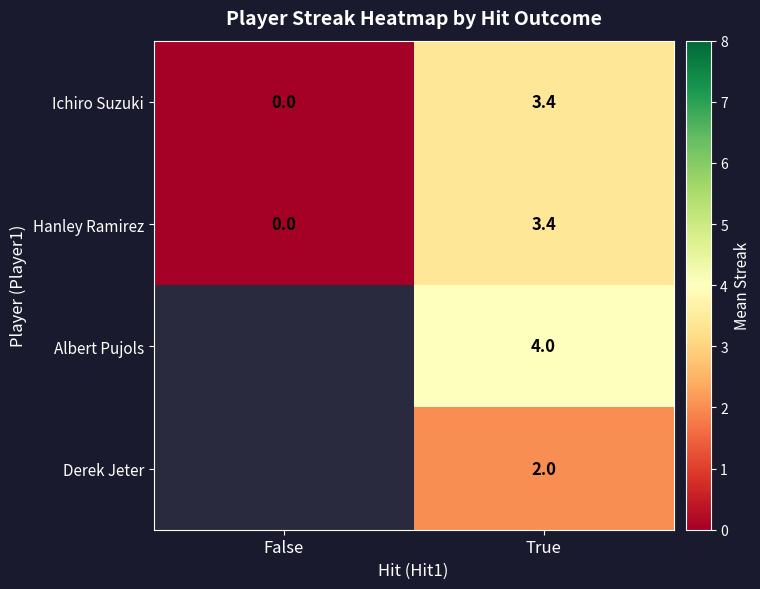

The Ichiro Suzuki series shows 1.0 at False. True or false?

False